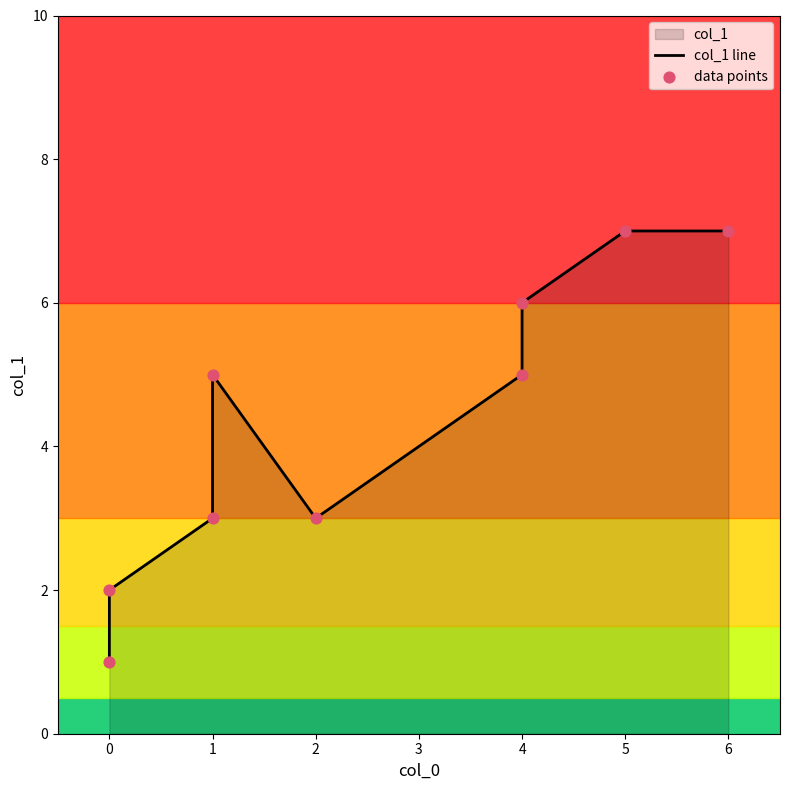

Which series reaches the maximum Y coordinate?

col_1 line